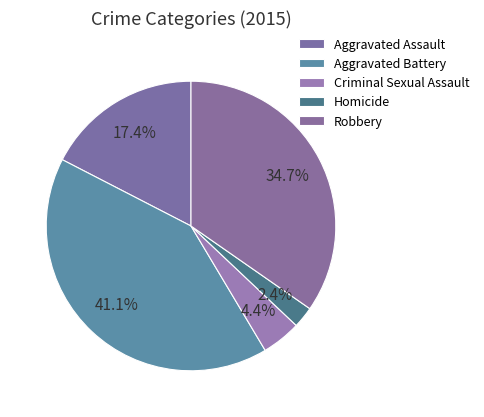

How many segments does this pie chart have?

5